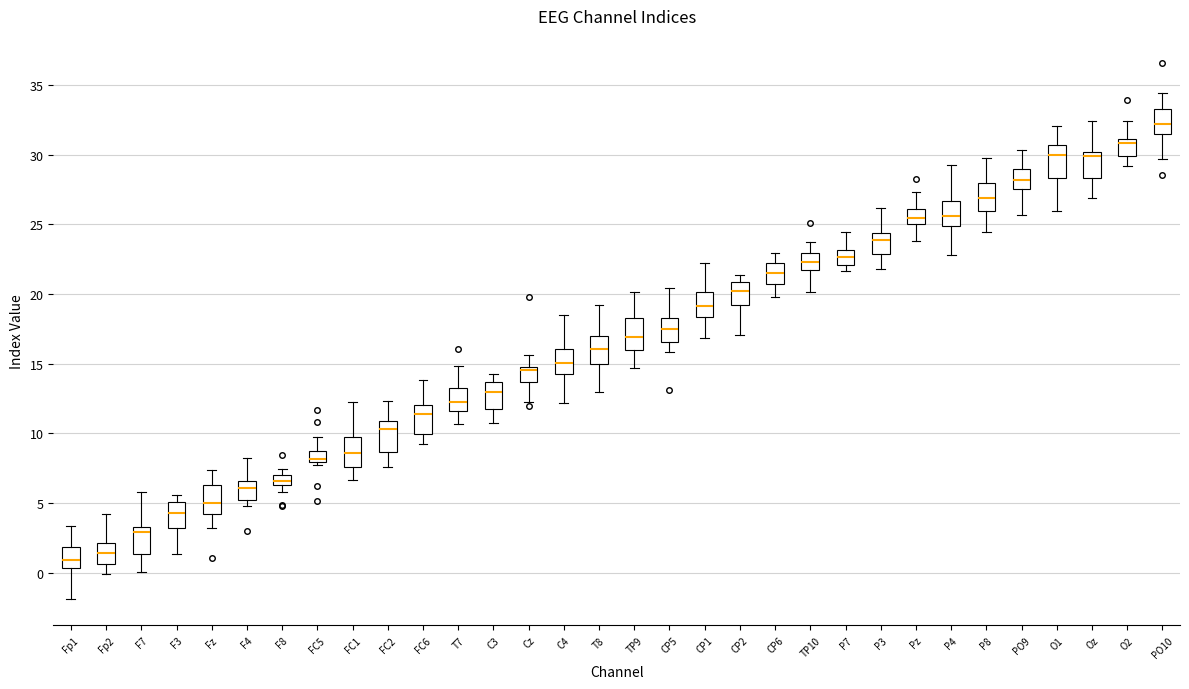

Where is the lower edge of the box for P3 on the y-axis? The values are not printed on the chart, so give them approximately, as read against the axis.

23.0